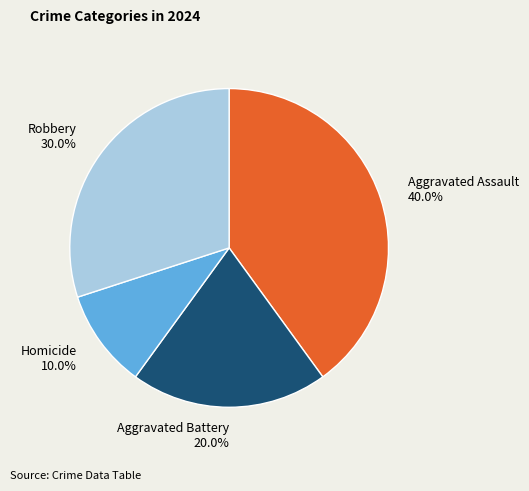

Which has a higher value, Aggravated Battery or Robbery?

Robbery